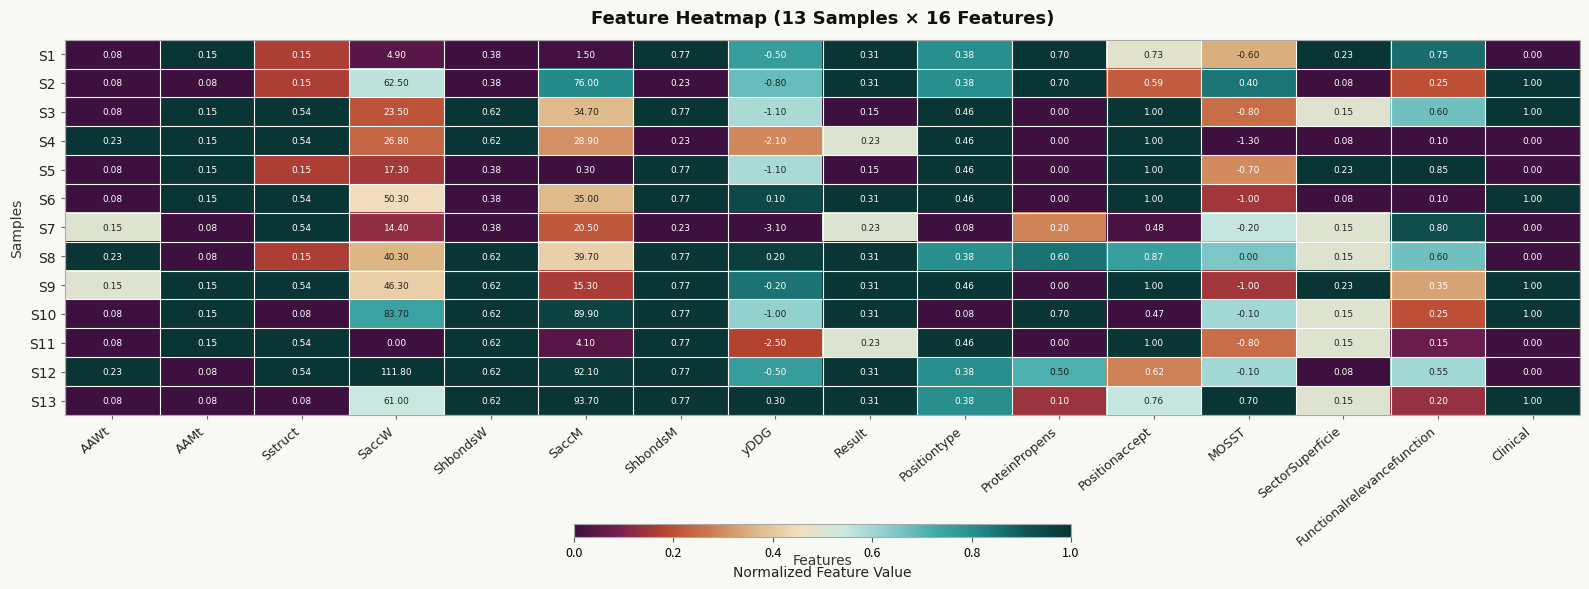

Which category has the highest value across all series?

SaccW